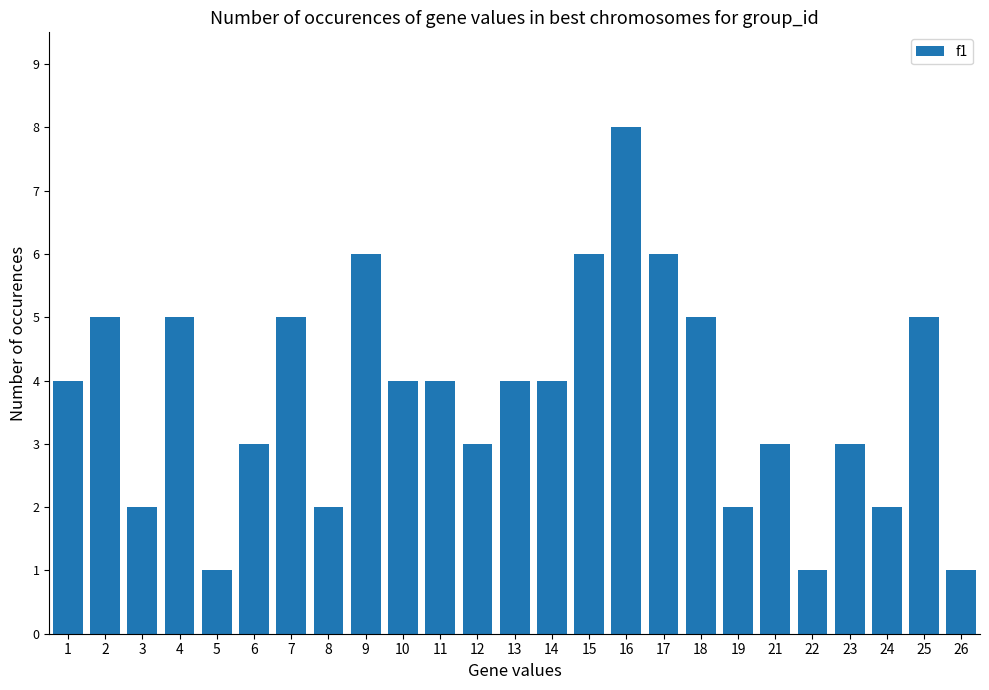

Is it true that the value at 11 is 4?

True